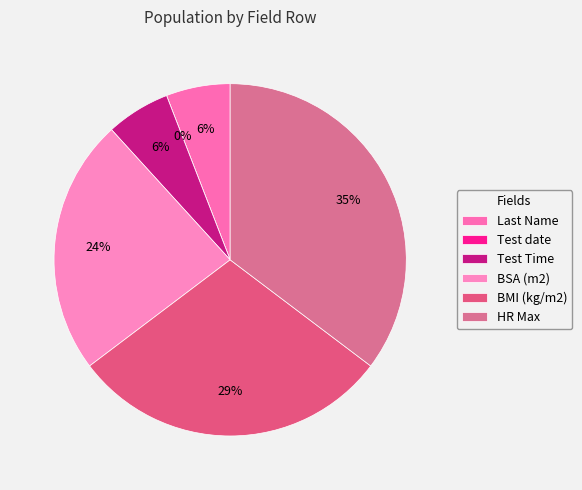

Rank the categories by value from highest to lowest.

HR Max, BMI (kg/m2), BSA (m2), Last Name, Test Time, Test date